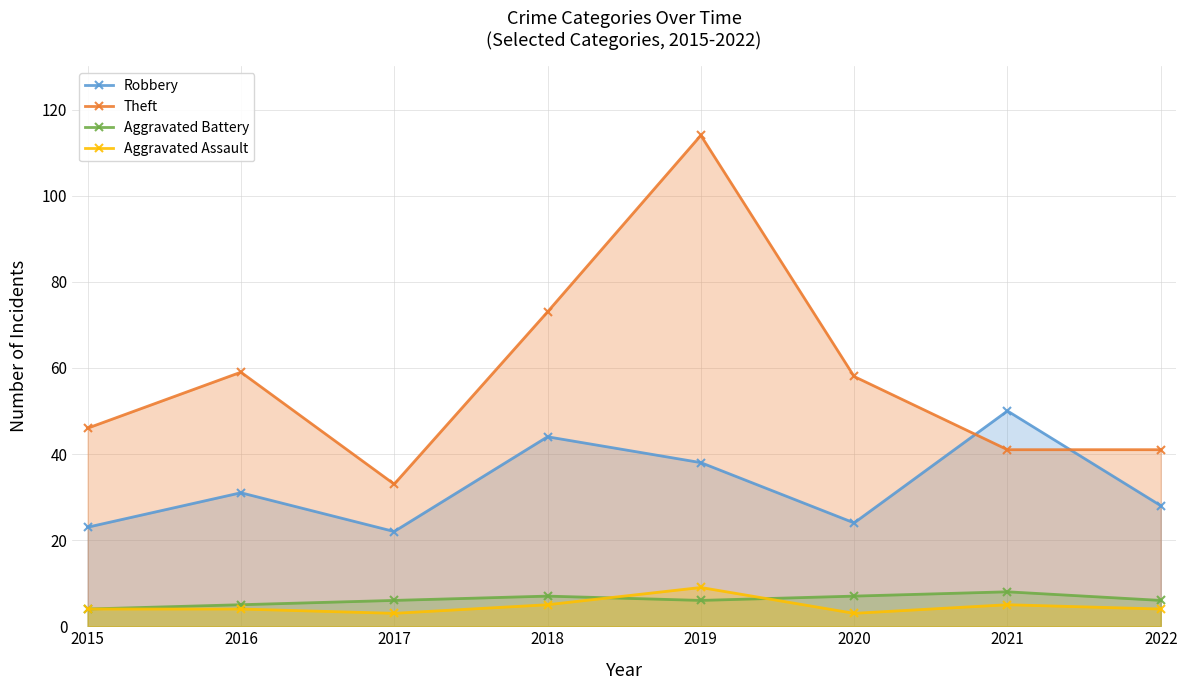

What are all the series names shown in the legend?

Robbery, Theft, Aggravated Battery, Aggravated Assault